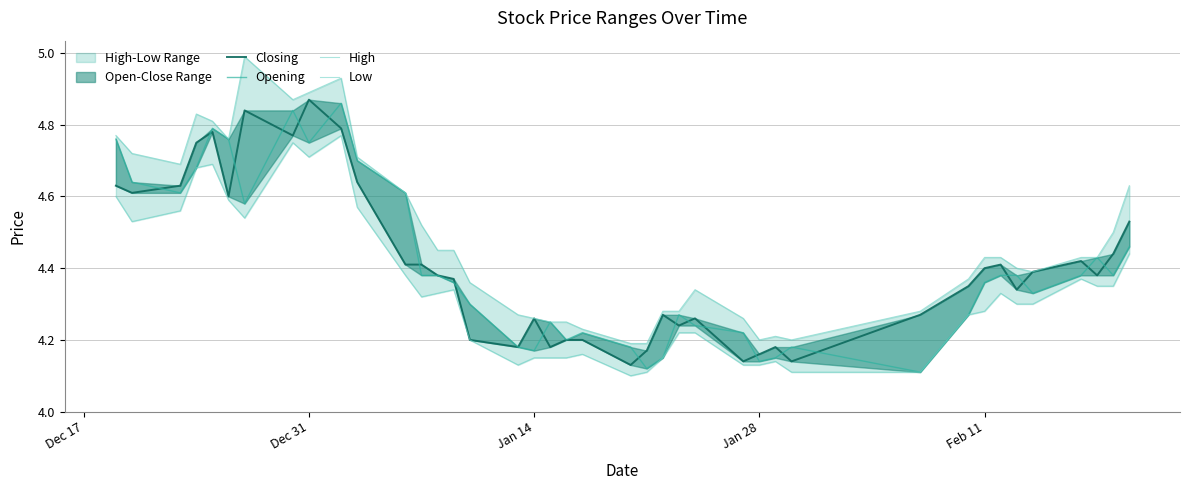

Count the number of categories in the chart.

40